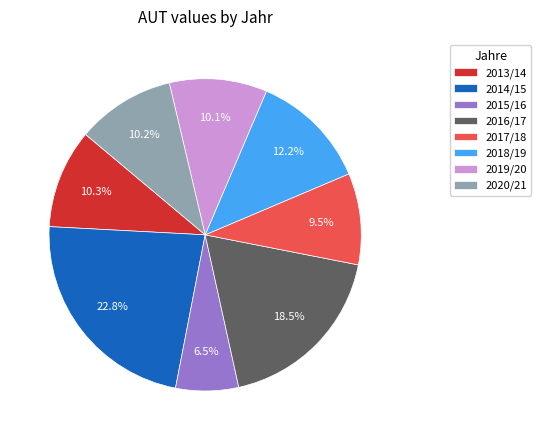

Combined, do 2018/19 and 2013/14 account for over 50%?

No